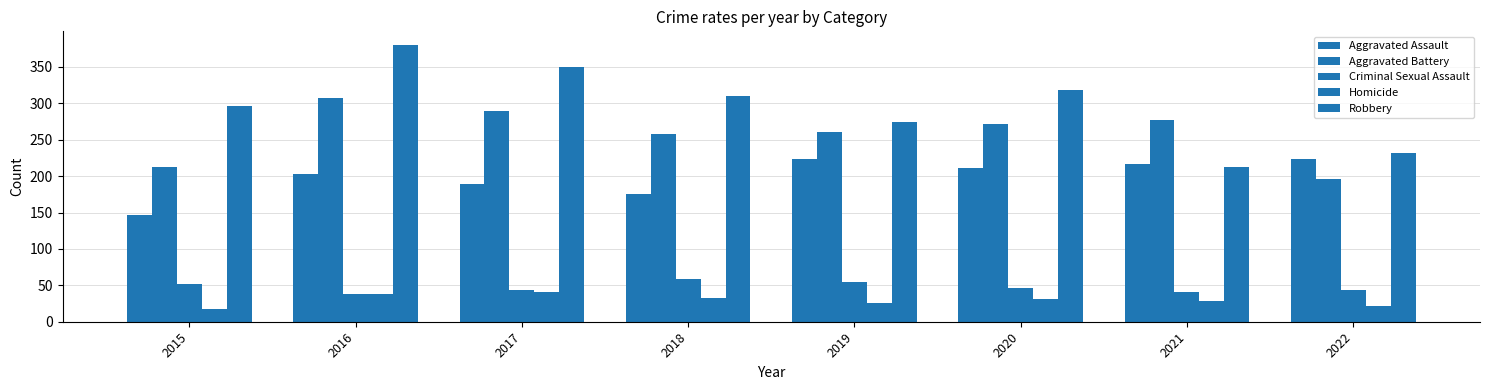

How many distinct data groups are displayed?

5